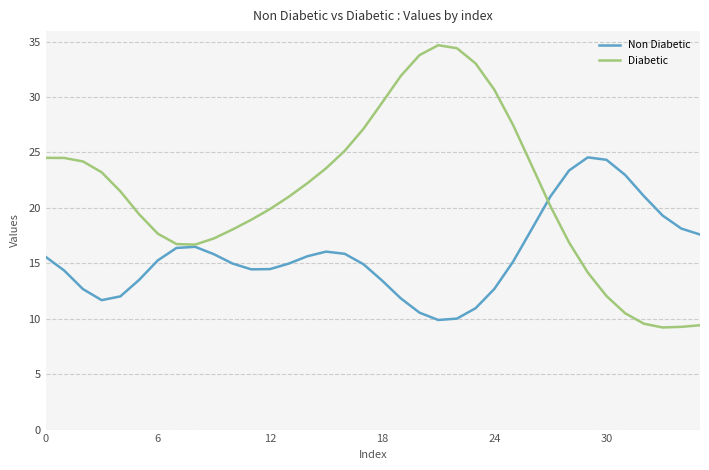

List the series in order of their overall mean, highest first.

Diabetic, Non Diabetic